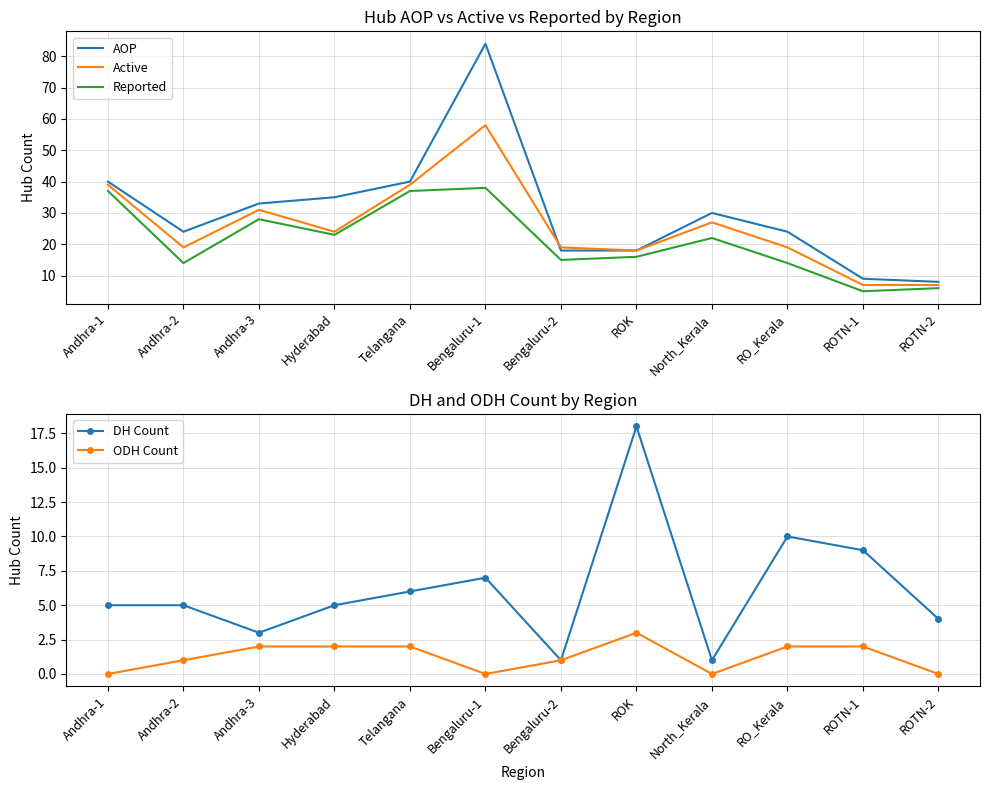

How many lines are shown in the chart?

5